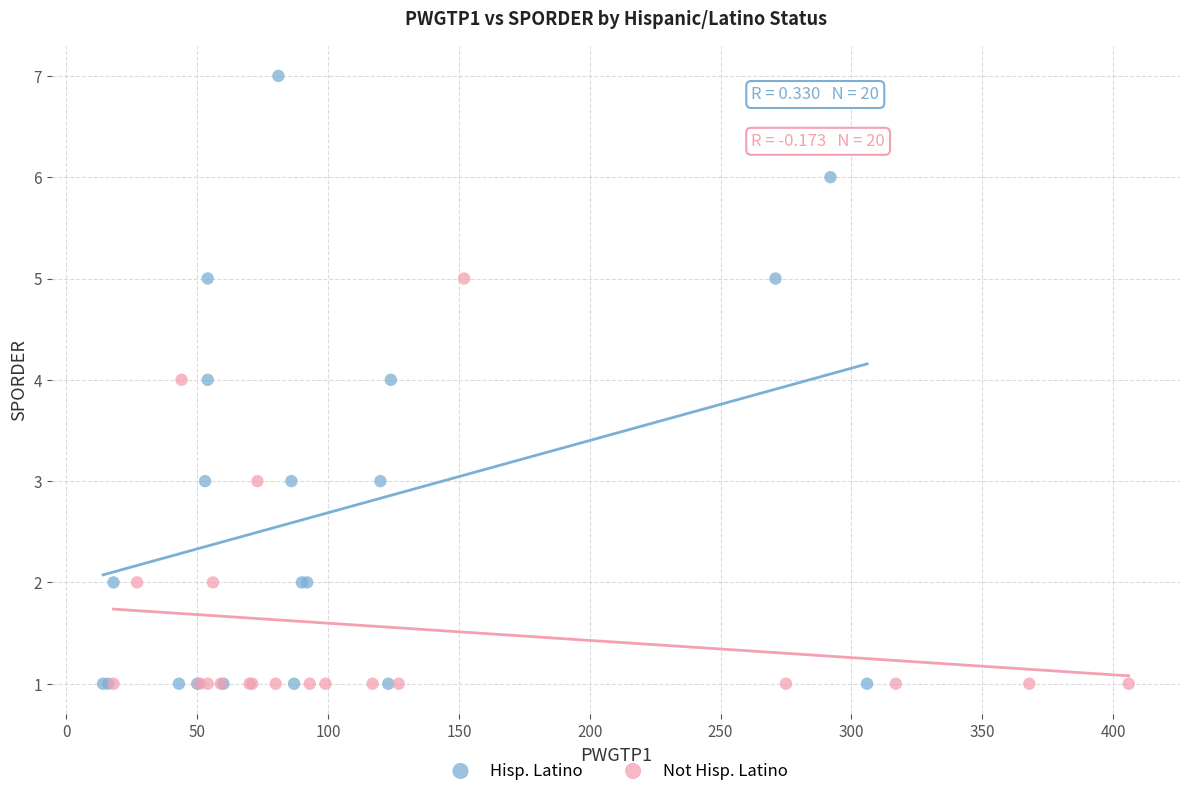

What are all the series names shown in the legend?

Hisp. Latino, Not Hisp. Latino